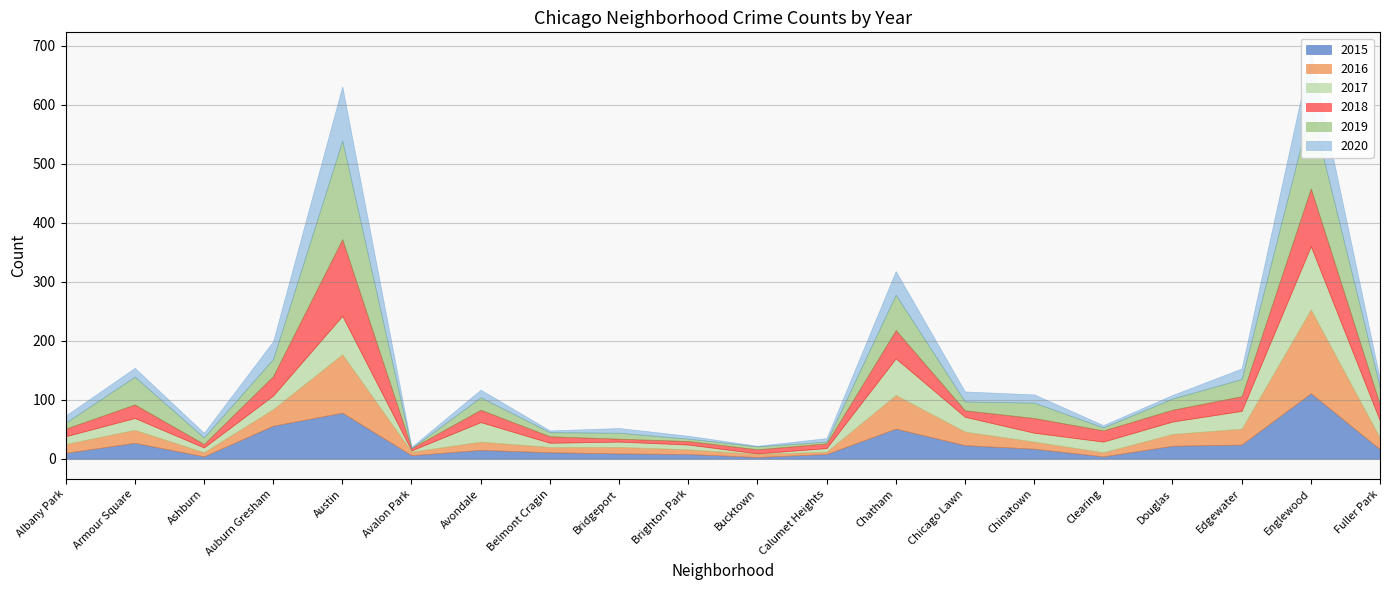

What position from the right is Avalon Park?

15